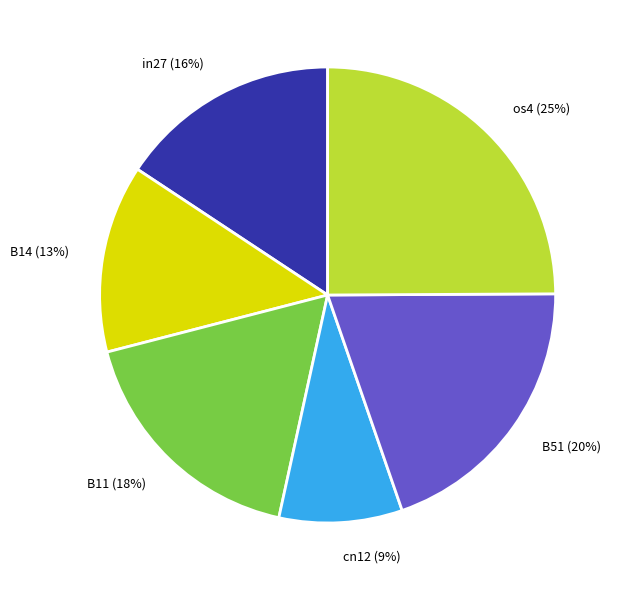

Count the number of slices in the pie.

6